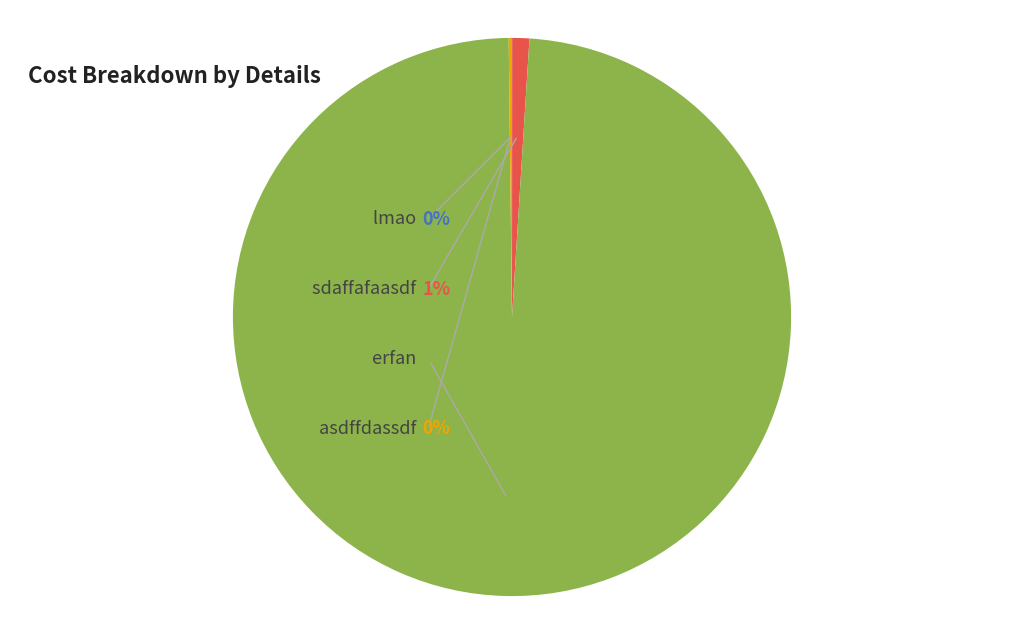

Which slice represents more than half of the pie?

erfan